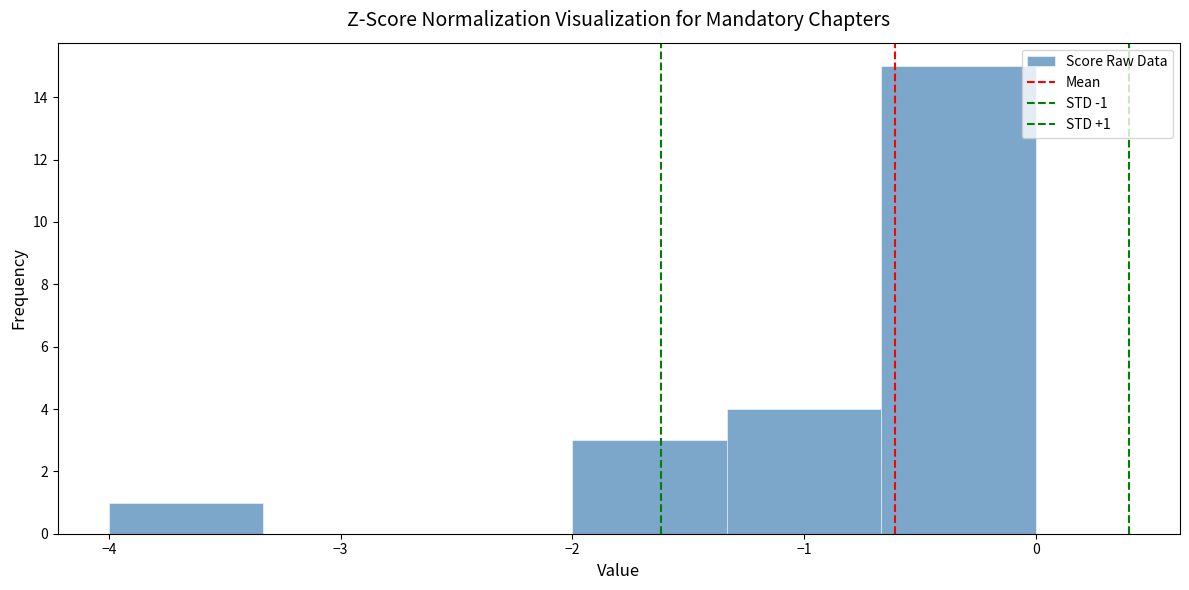

Which range on the x-axis has the tallest bar?

-0.7 to 0.0